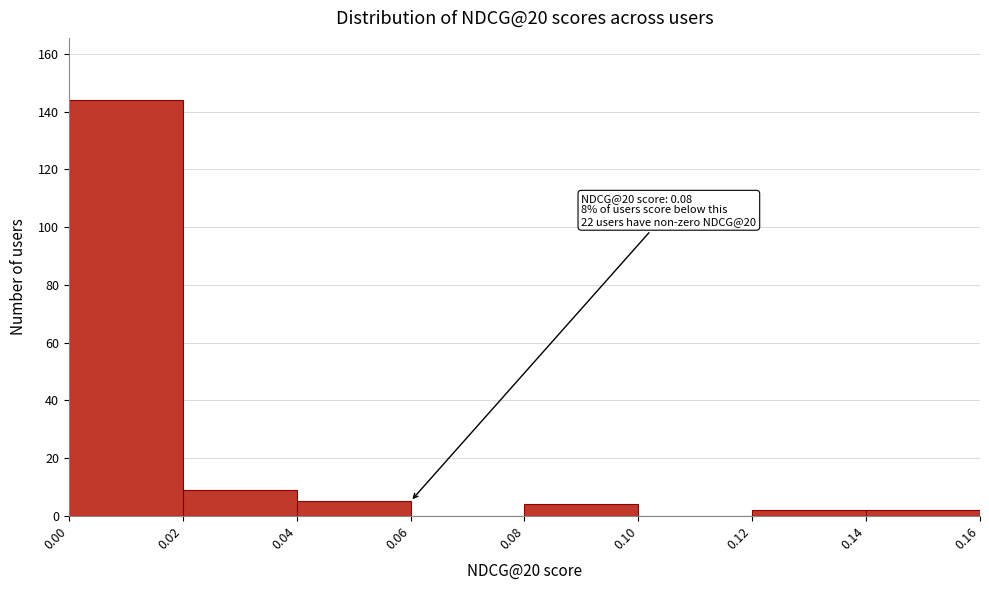

Over which range of the x-axis is the bar tallest?

0.00 to 0.02